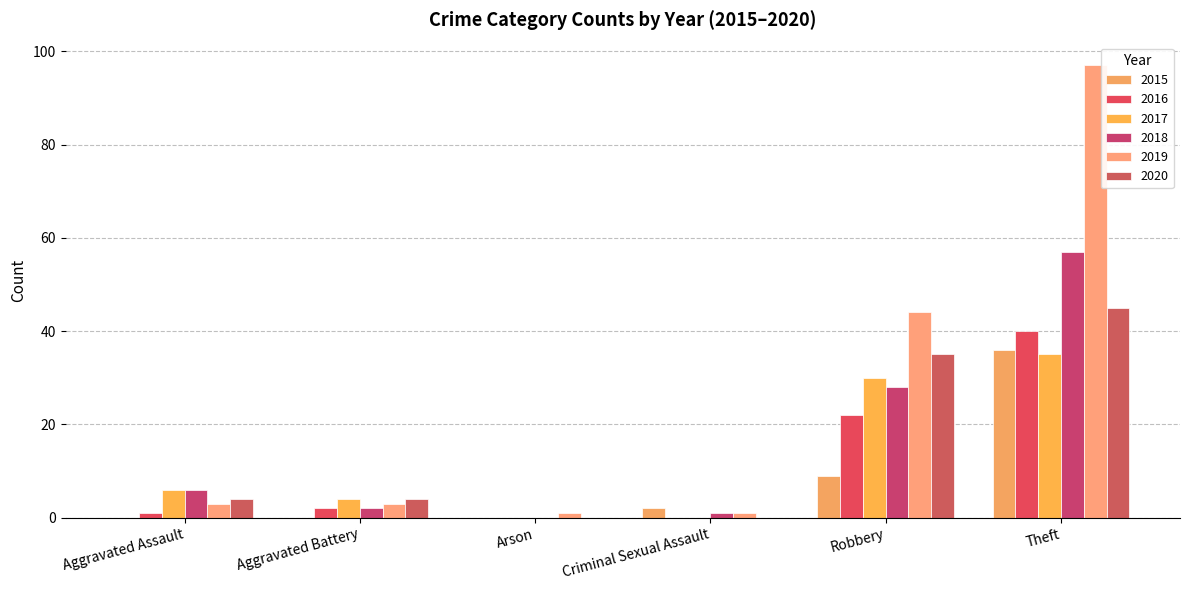

At which category does the chart reach its minimum across all series?

Aggravated Assault